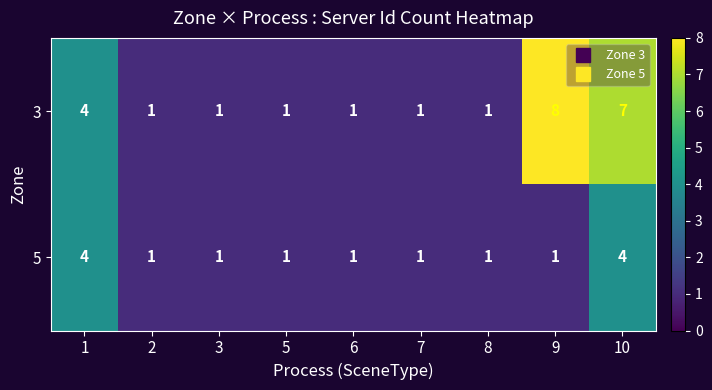

Reading left to right, what are all the values shown in this chart?

3: 4	1	1	1	1	1	1	8	7
5: 4	1	1	1	1	1	1	1	4